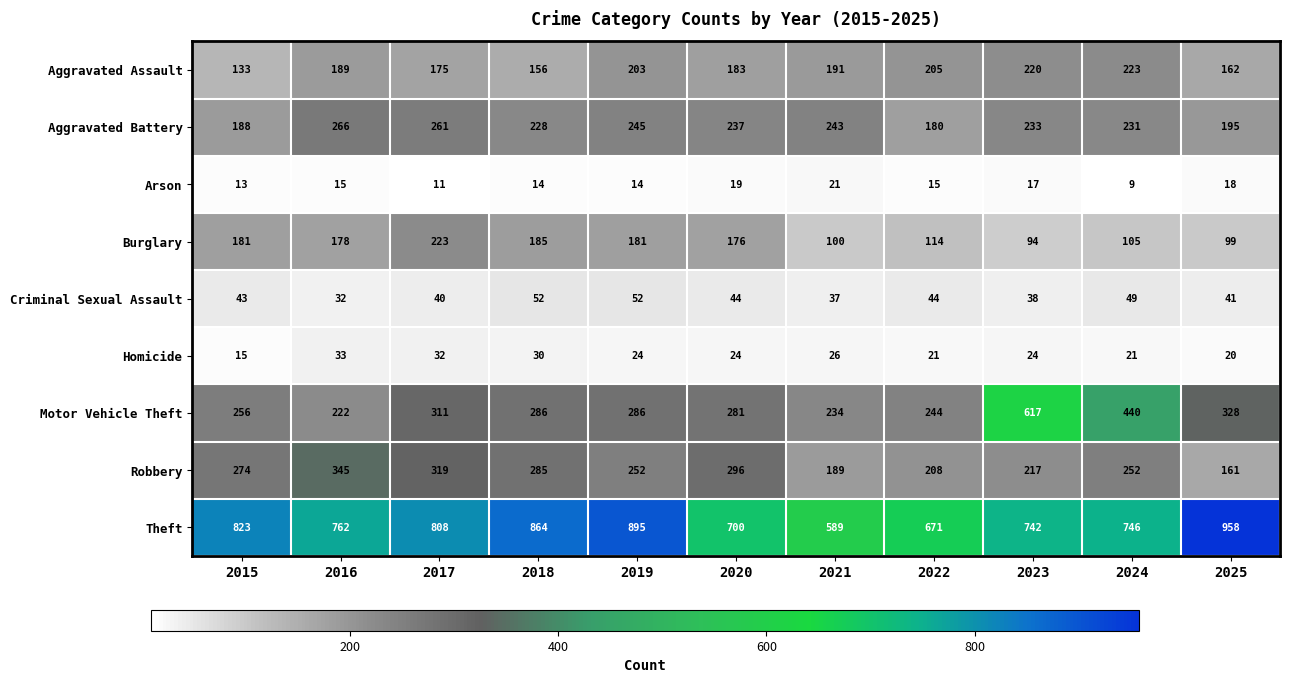

What is the minimum value shown in the chart?

9